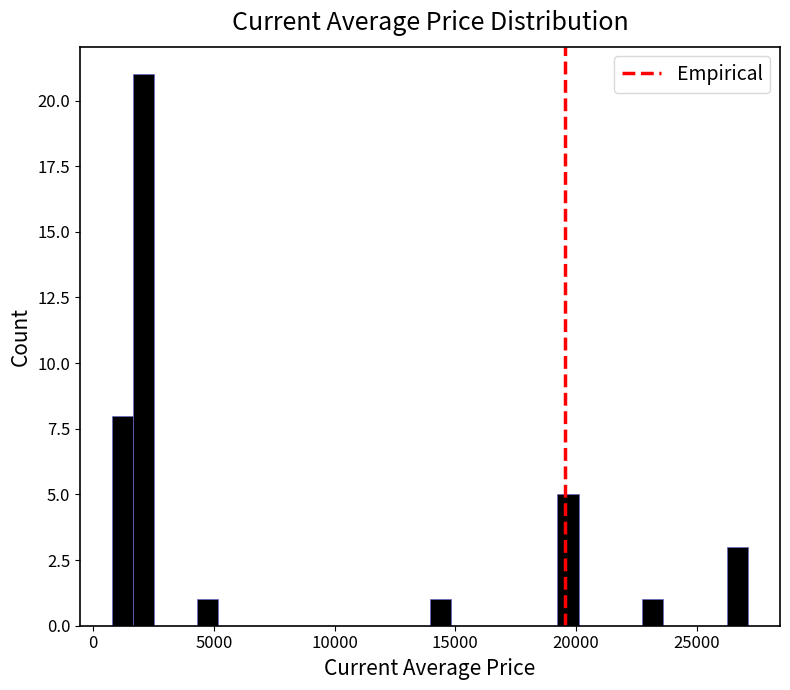

Read against the x-axis, roughly where is the centre of the tallest bar?

2000